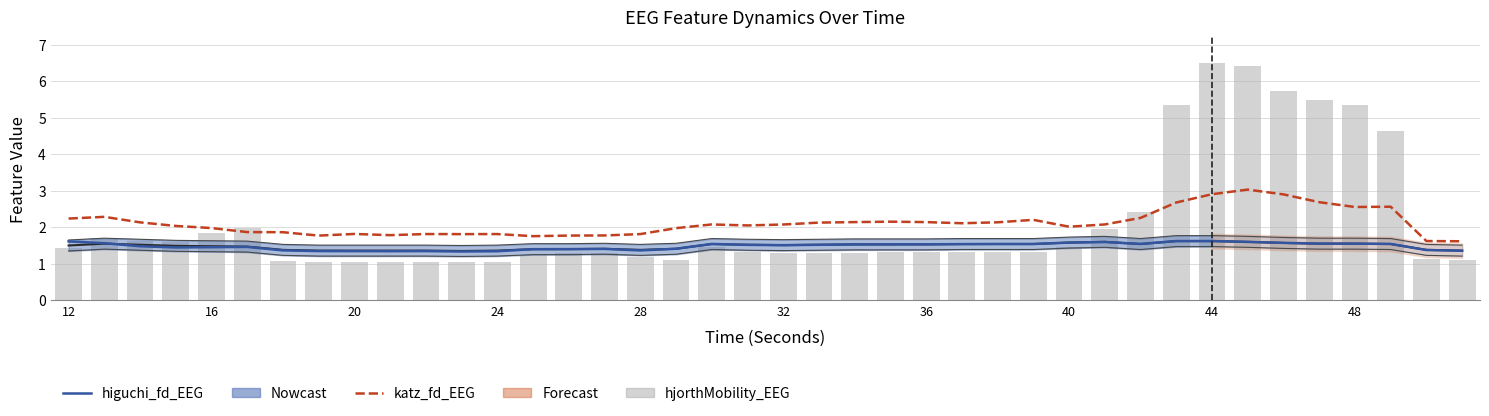

True or false: higuchi_fd_EEG has a value of 1.0 at 20.

False